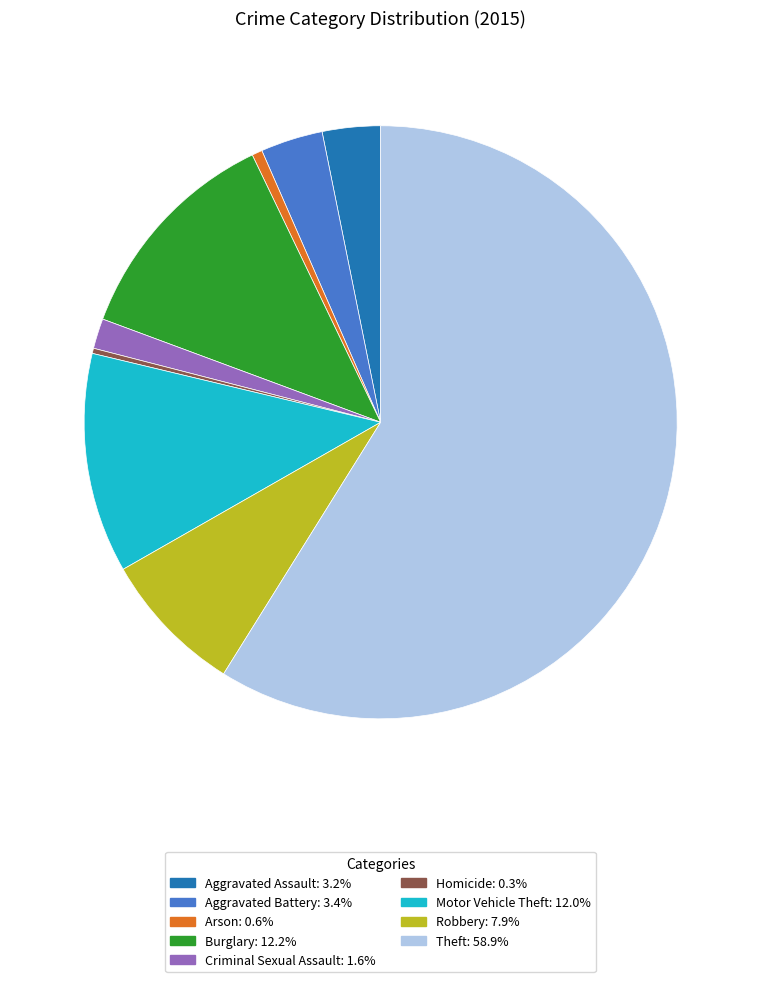

How many slices are in this pie chart?

9